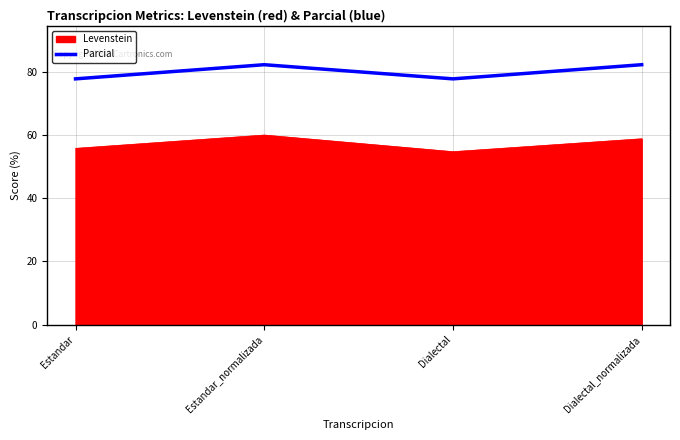

What is the difference between the maximum and minimum values in the Levenstein series?

5.3